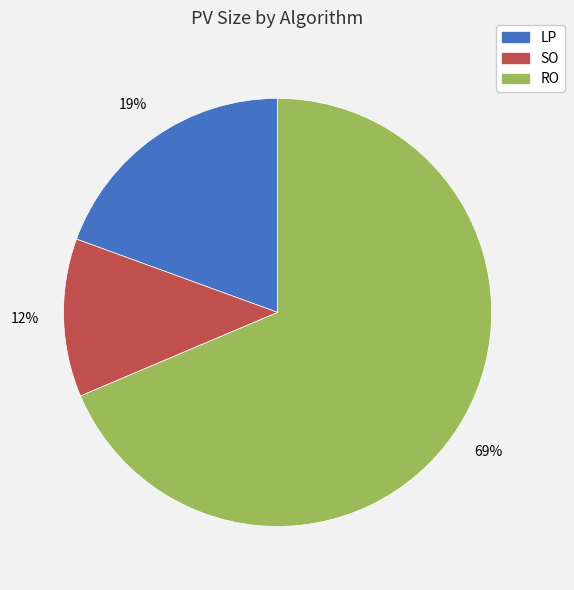

Rank the categories by value from highest to lowest.

RO, LP, SO